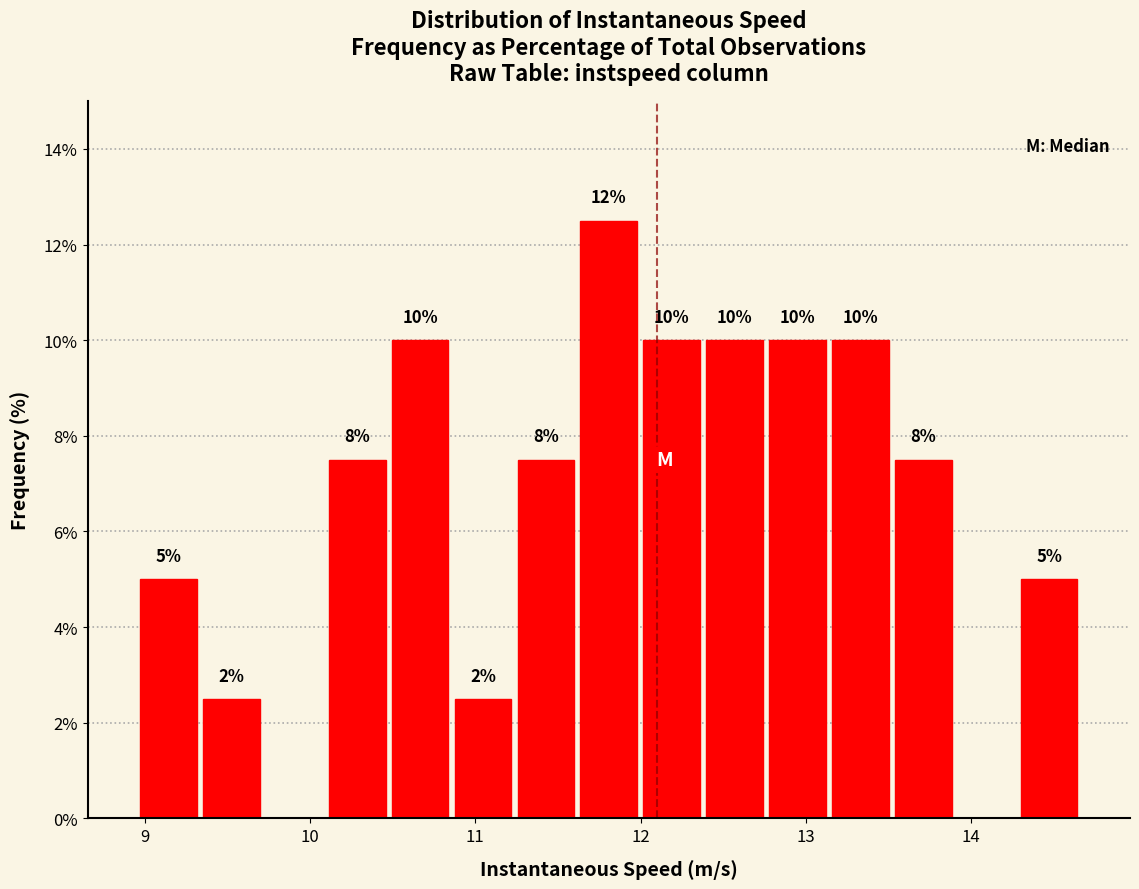

Read against the x-axis, roughly where is the centre of the tallest bar?

11.8